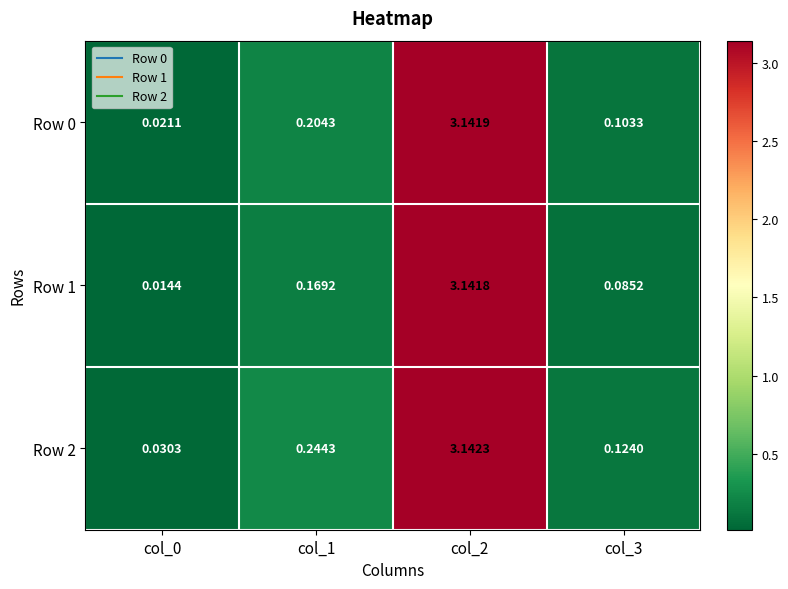

Is the value of Row 2 at col_0 greater than the value of Row 0 at col_2?

No